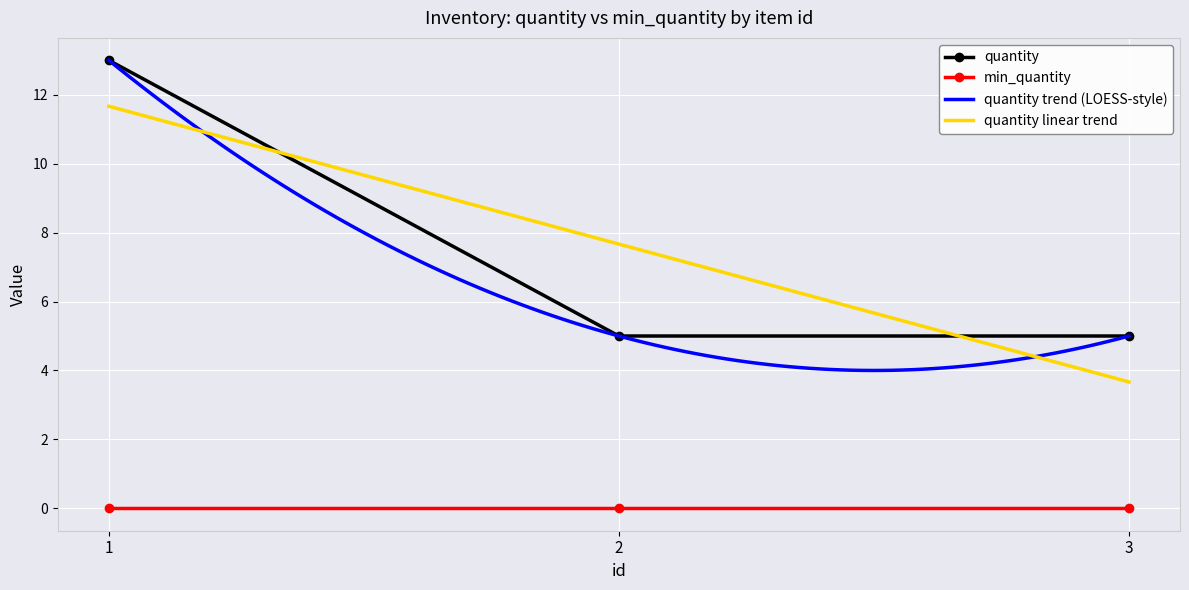

Is this an area chart (filled region under the line)?

No